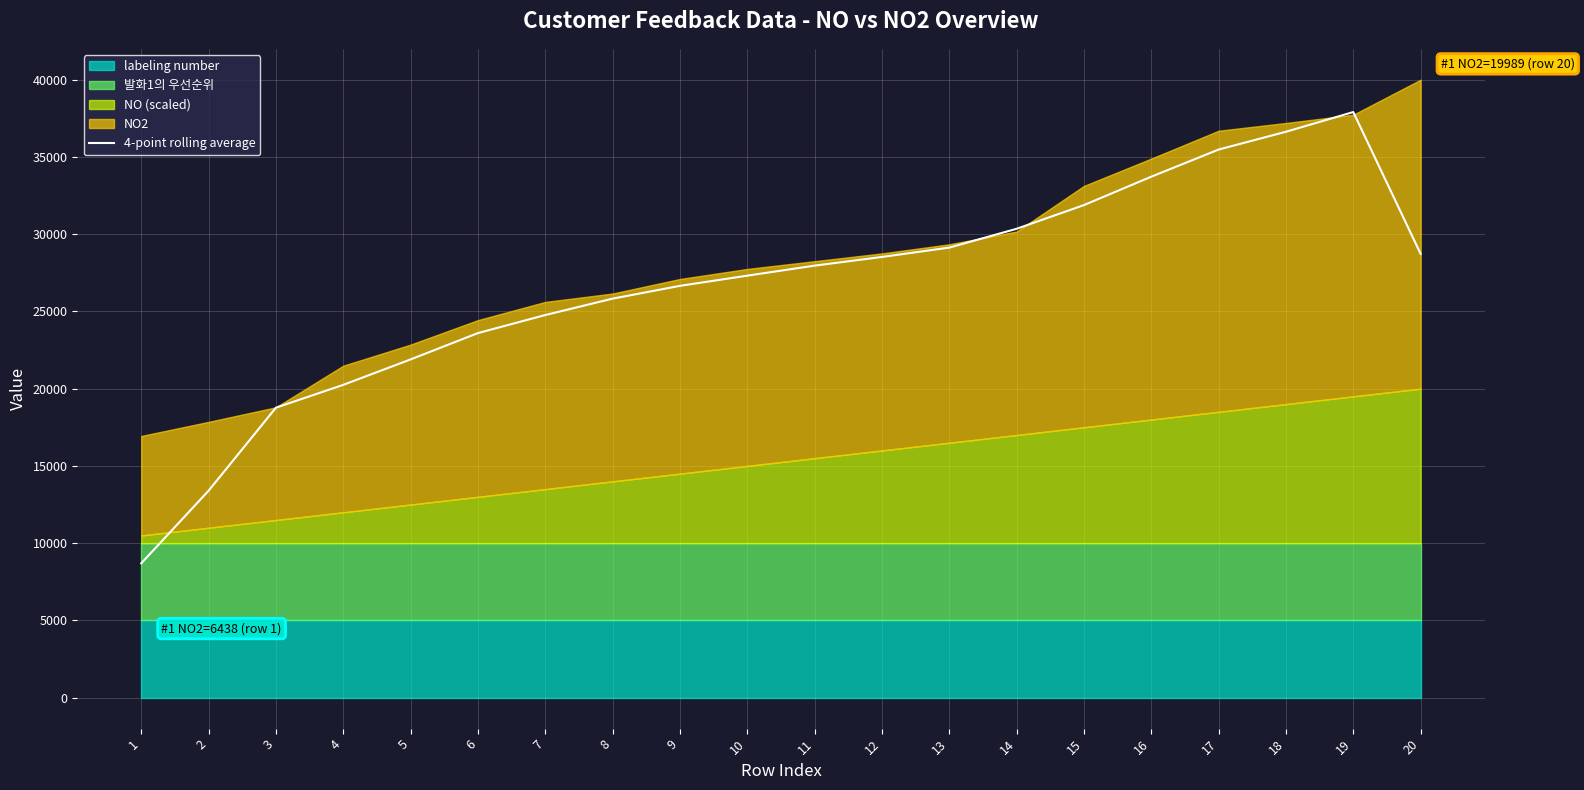

What is the change in value from 4 to 10?

+7066.2